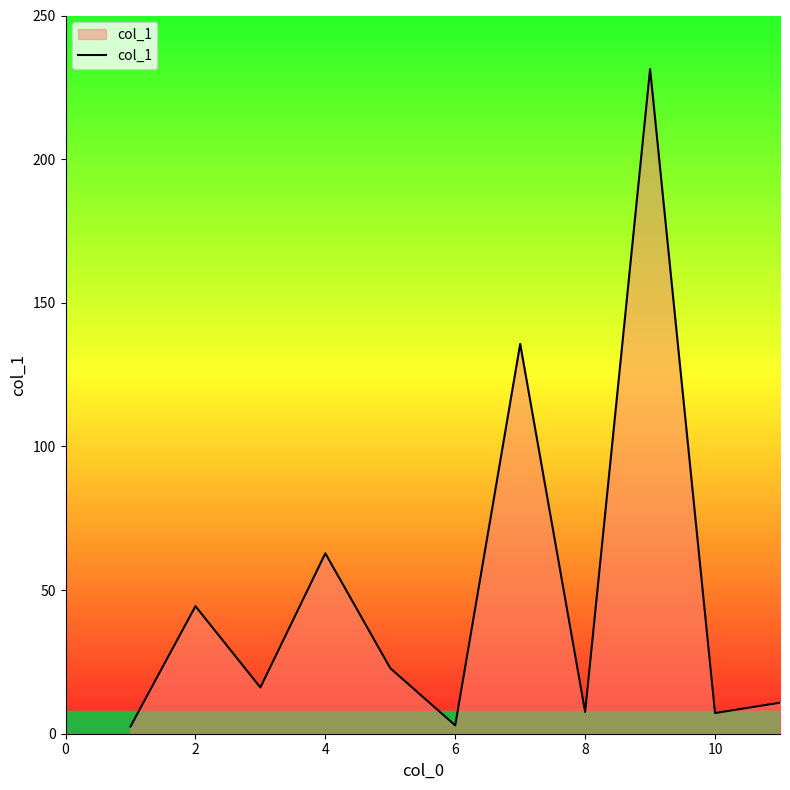

True or false: the data has more than 2 interior local peaks.

True